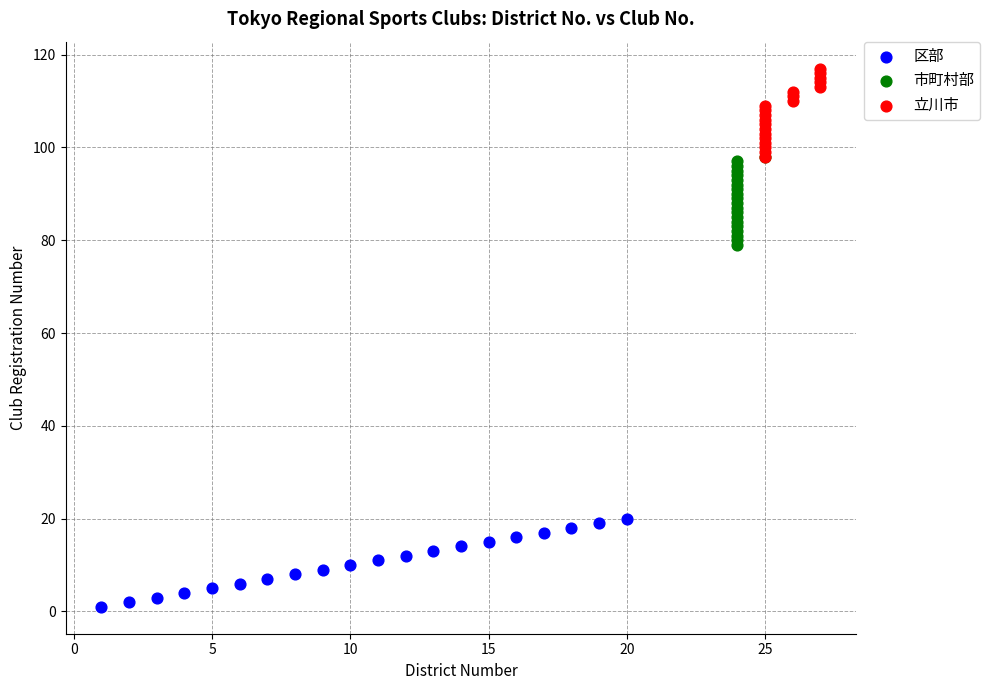

Which series contains the highest Y value?

立川市